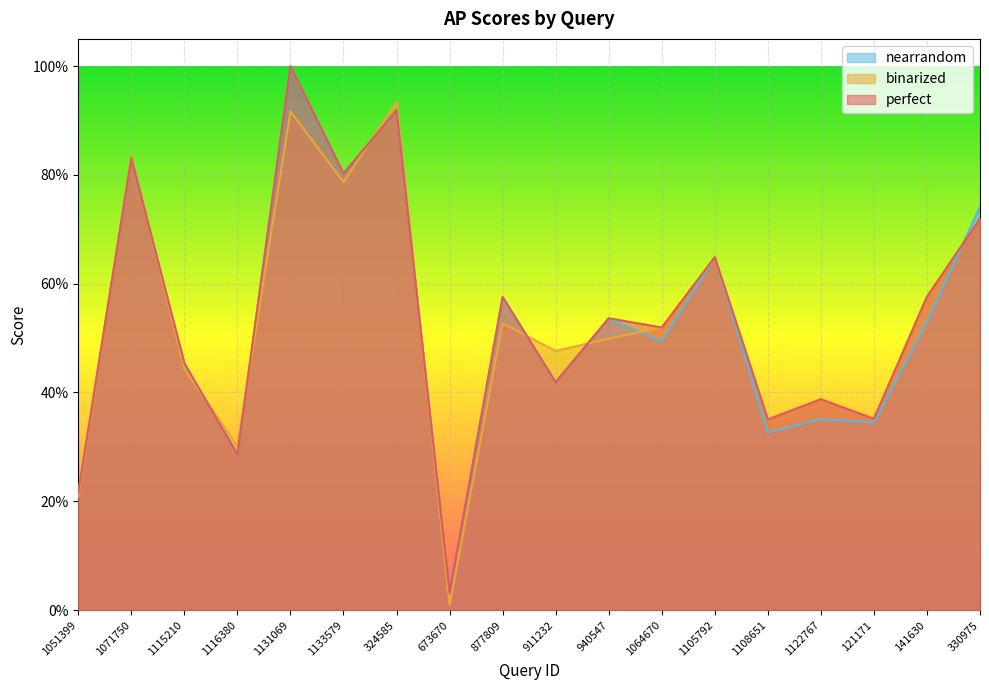

Does the chart display data point markers on the line(s)?

No